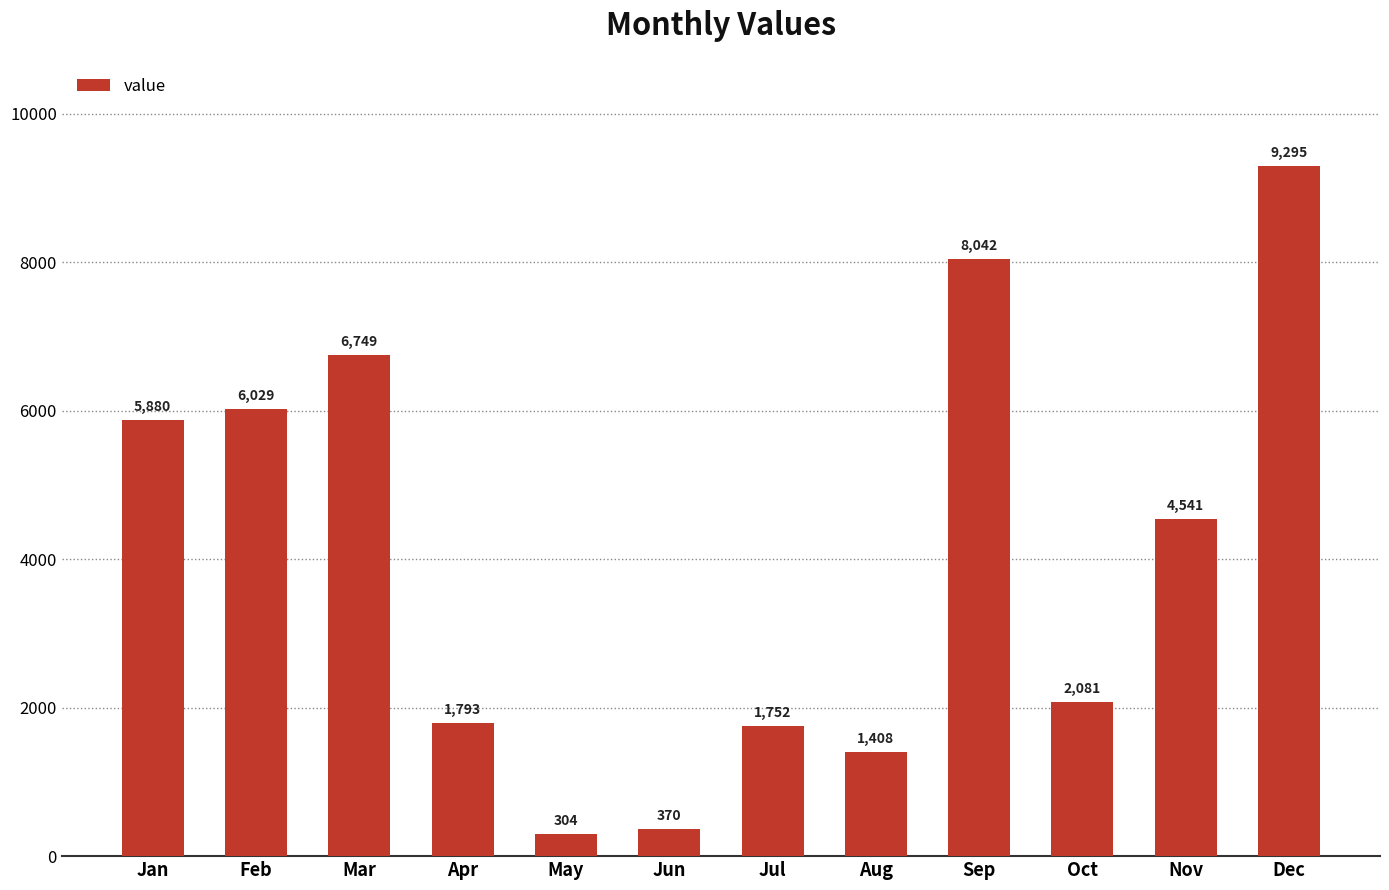

Count the number of data series in this chart.

1